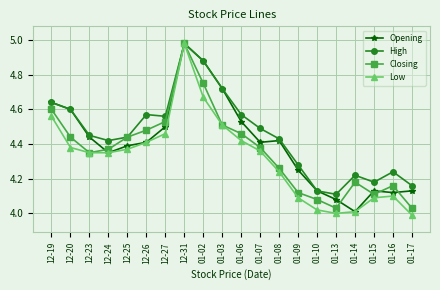

At how many categories does at least one series exceed 4?

20